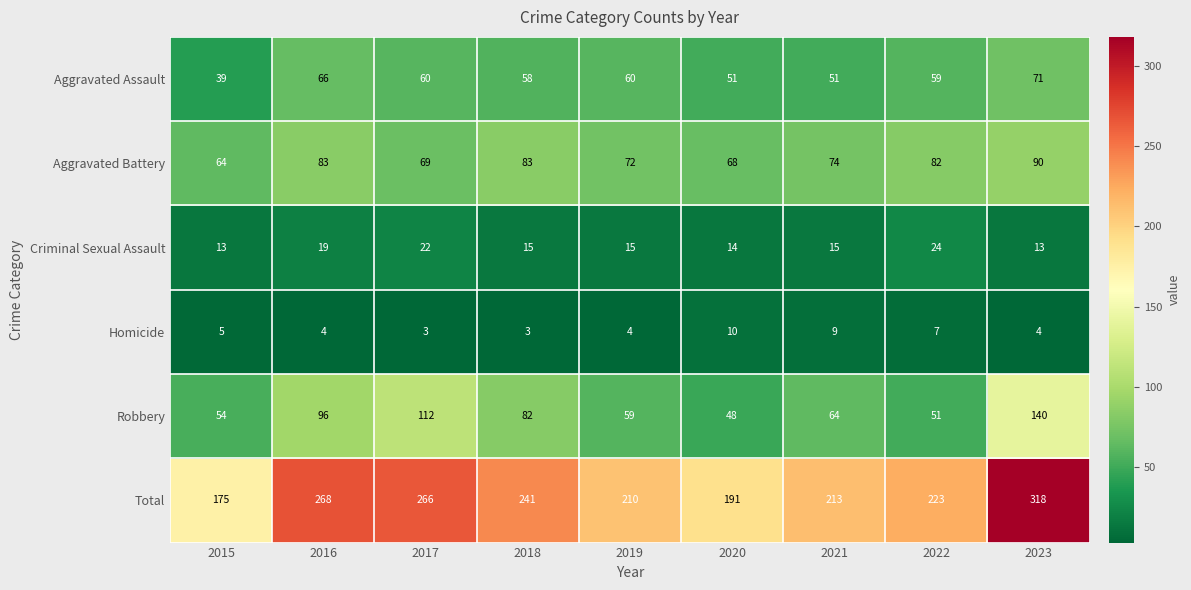

The value of Robbery at 2021 is 64. True or false?

True